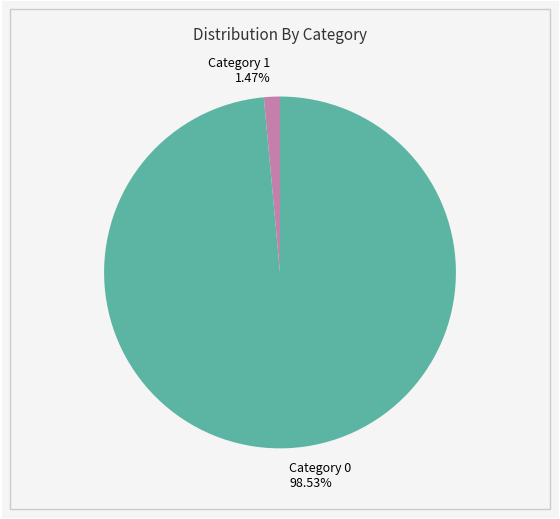

Combined, do Category 0 98.53% and Category 1 1.47% account for over 50%?

Yes